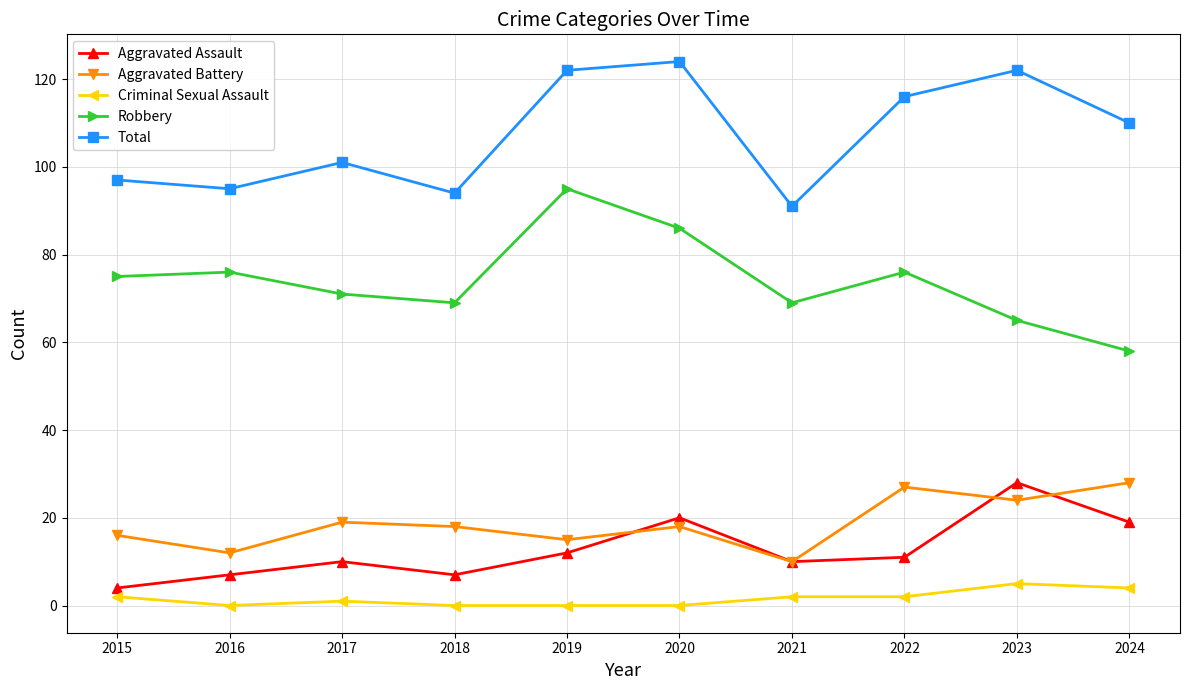

What is the total value across all series at 2023?

244